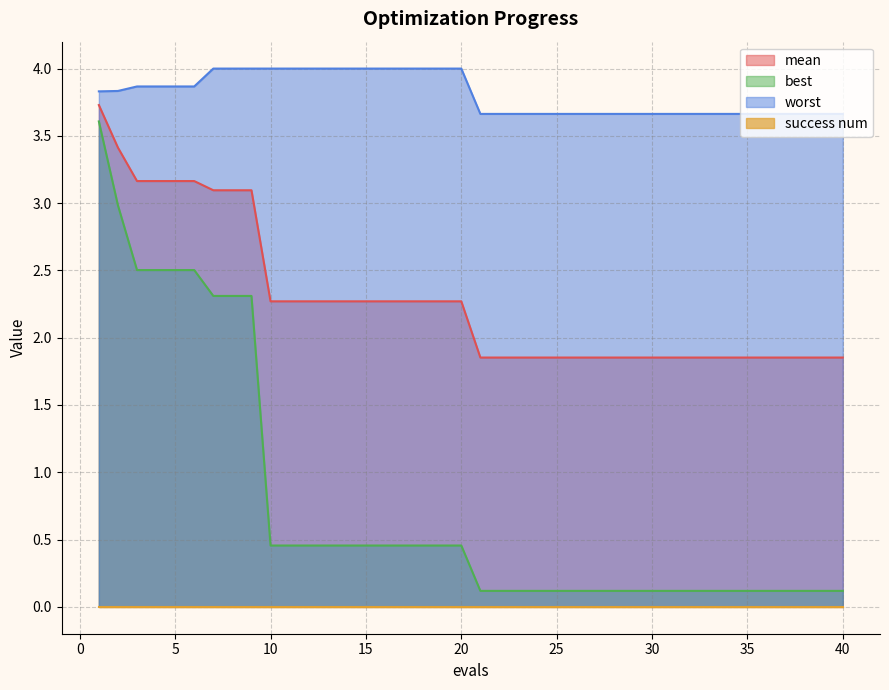

Between 18 and 14, which is larger?

18